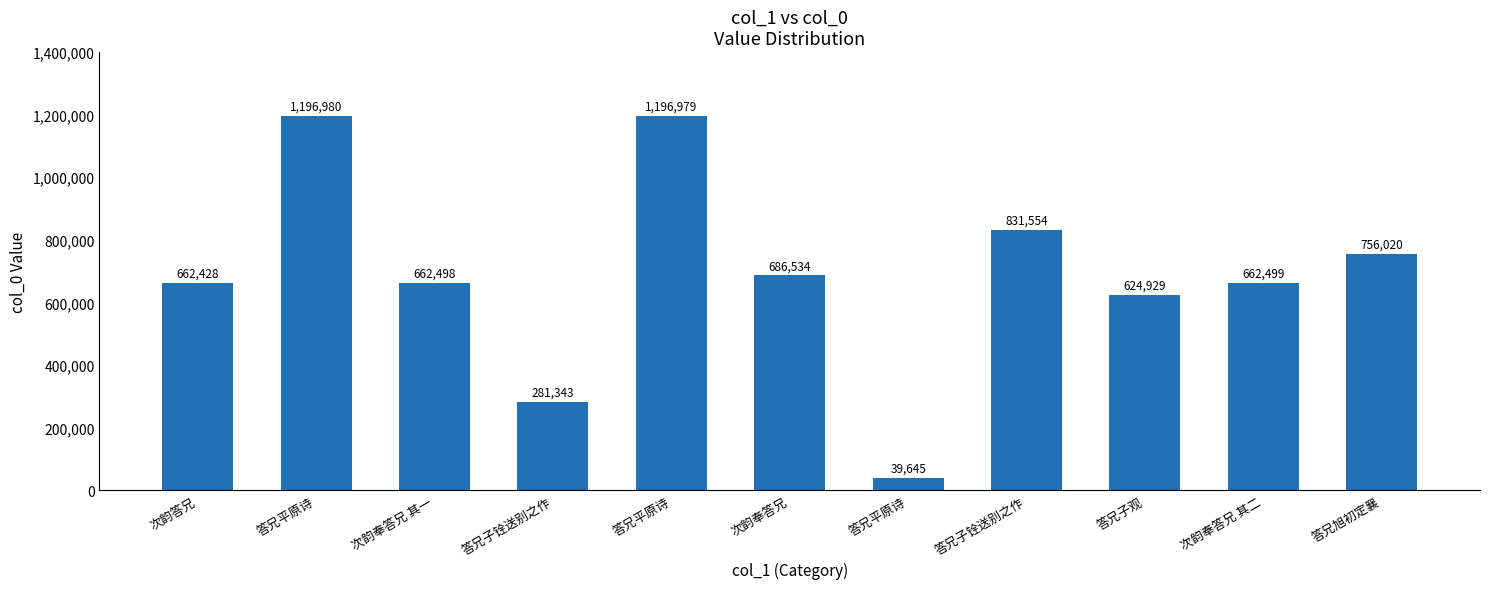

What is the label of the 6th bar from the left?

次韵奉答兄